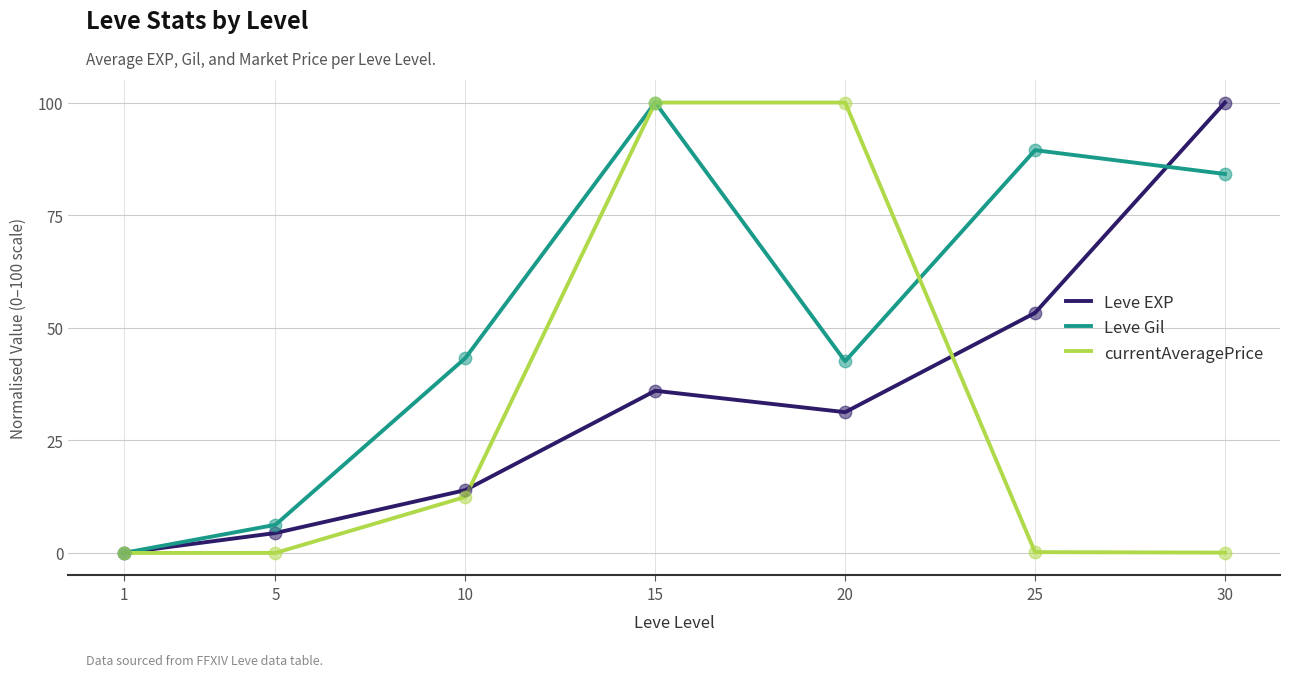

At which category is the sum across all series the highest?

15